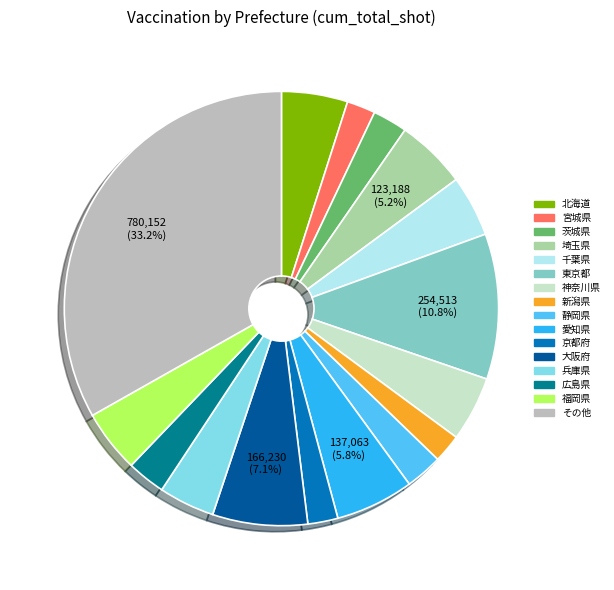

Does any single category account for the majority?

No